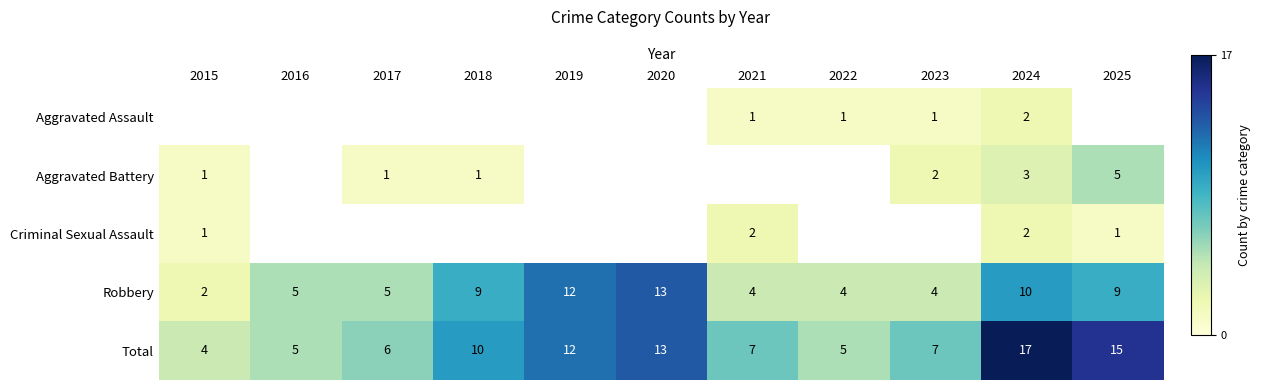

What is the difference between the Robbery values at 2020 and 2021?

9